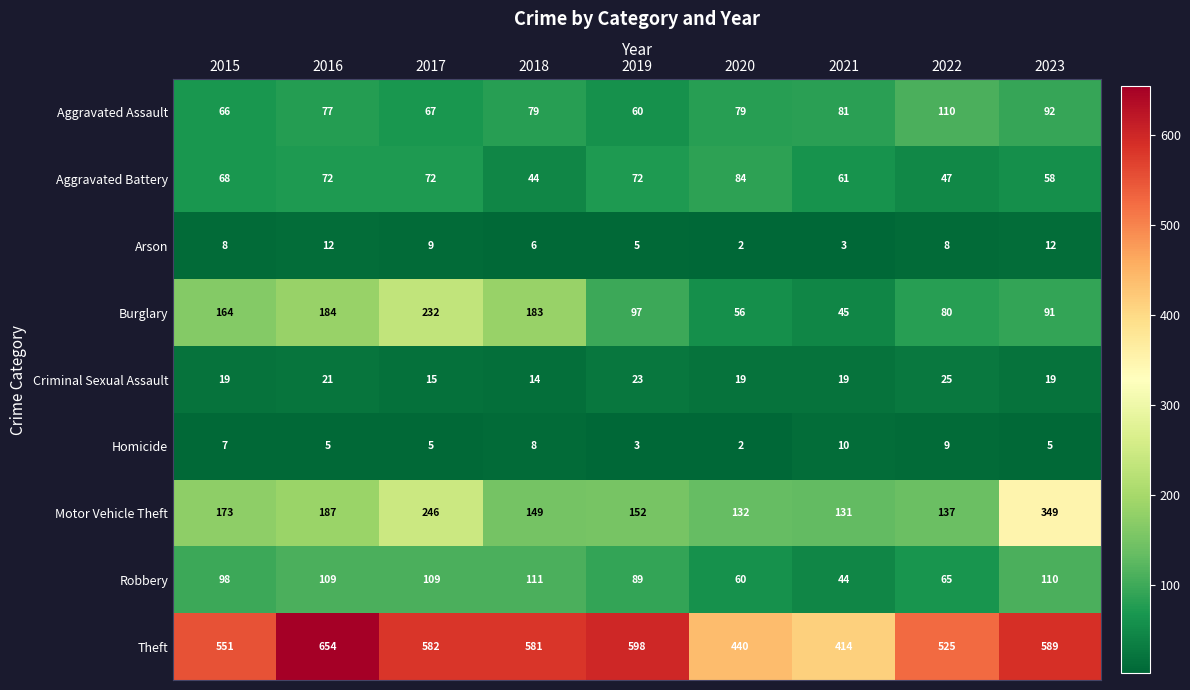

The Homicide series shows 7 at 2015. True or false?

True